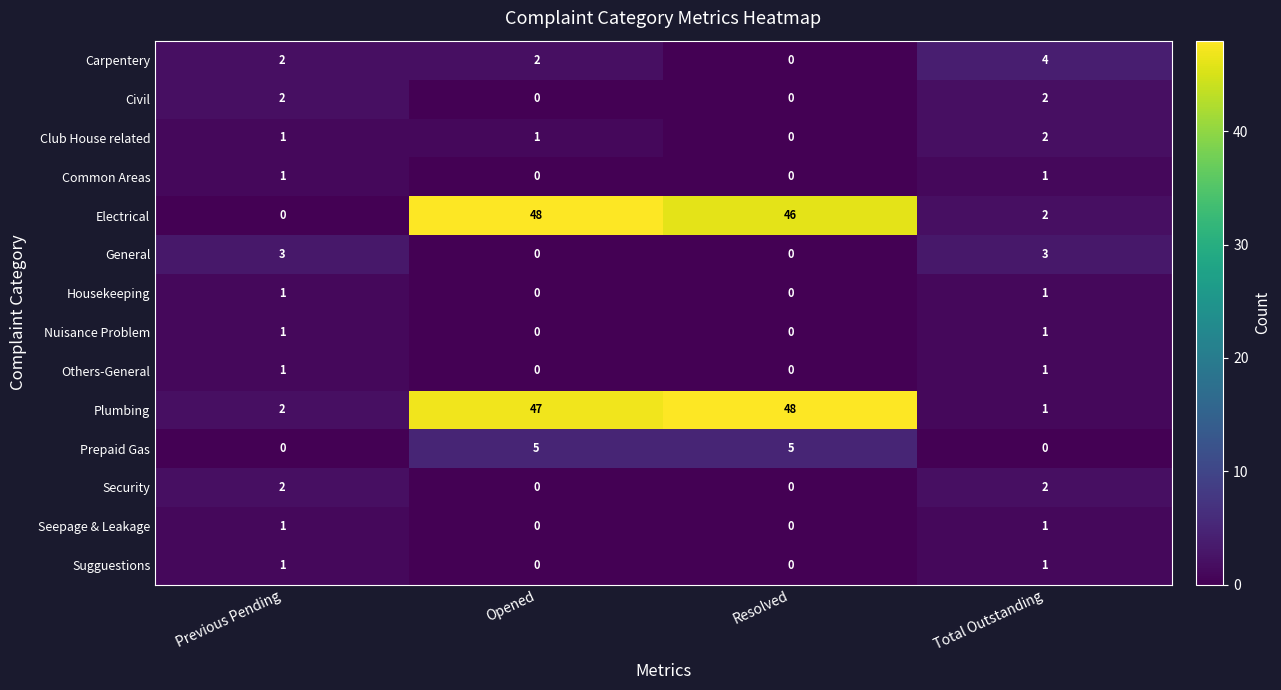

What is the total value across all series at Resolved?

99